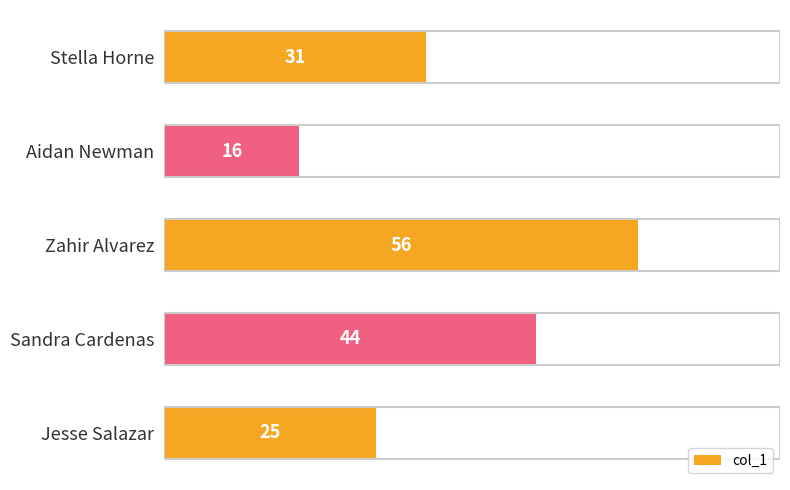

Where is the data nearest to the value 36?

Stella Horne